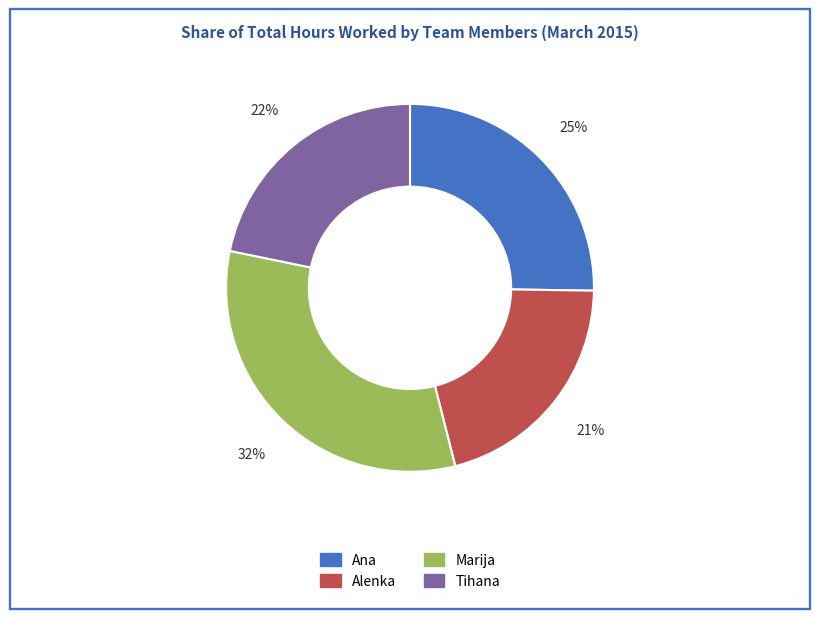

Combined, do Tihana and Ana account for over 50%?

No